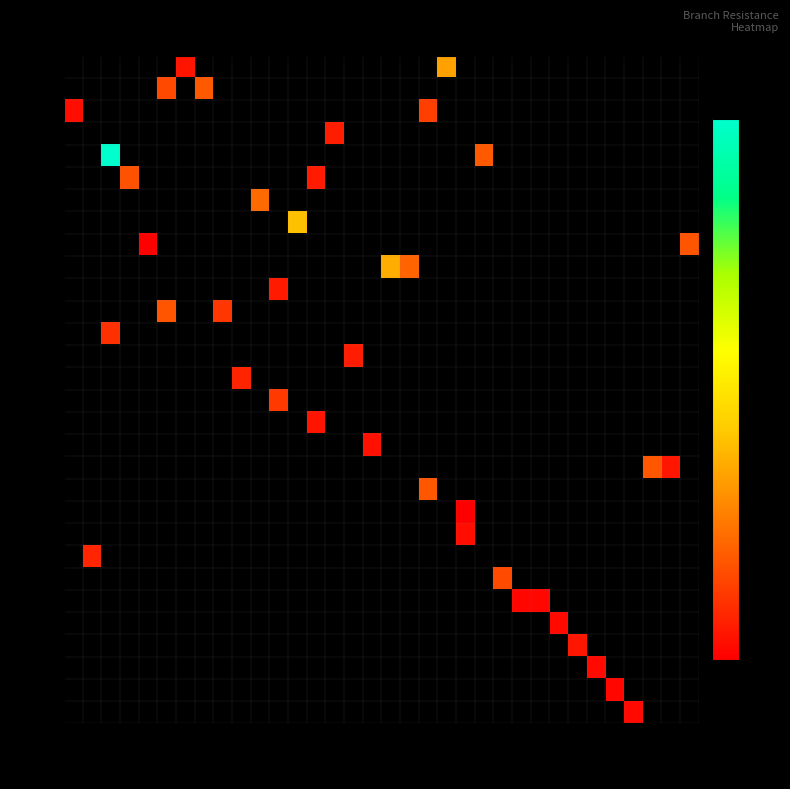

Which category has the lowest value across all series?

21